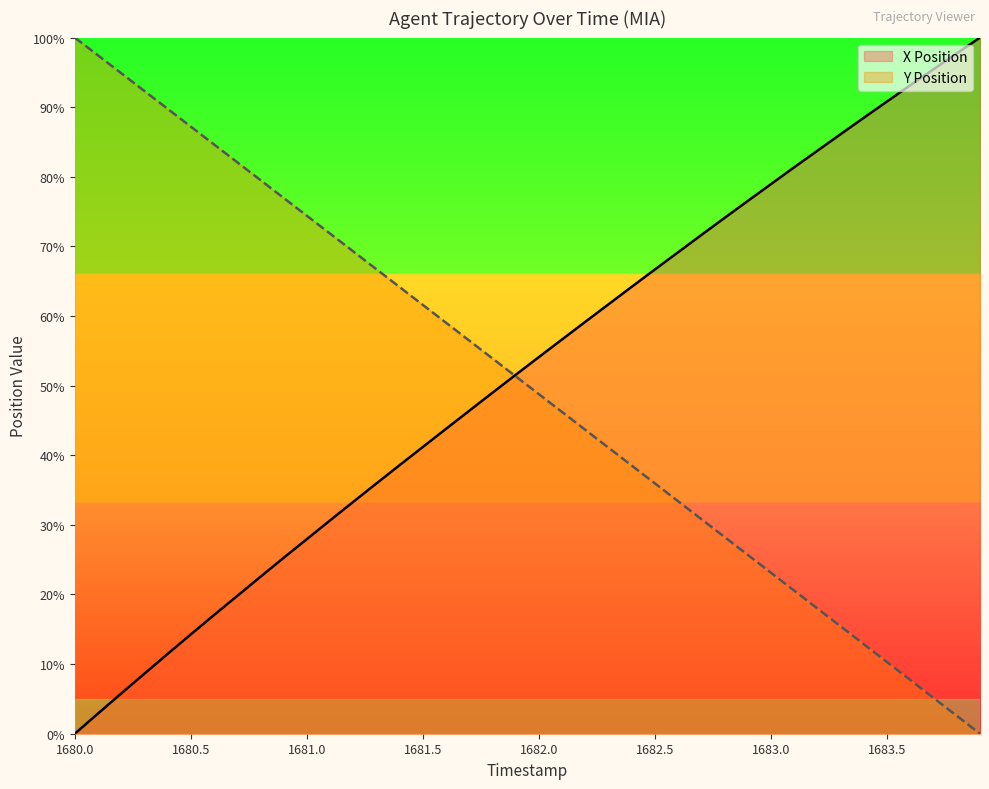

At how many categories does at least one series exceed 22?

40